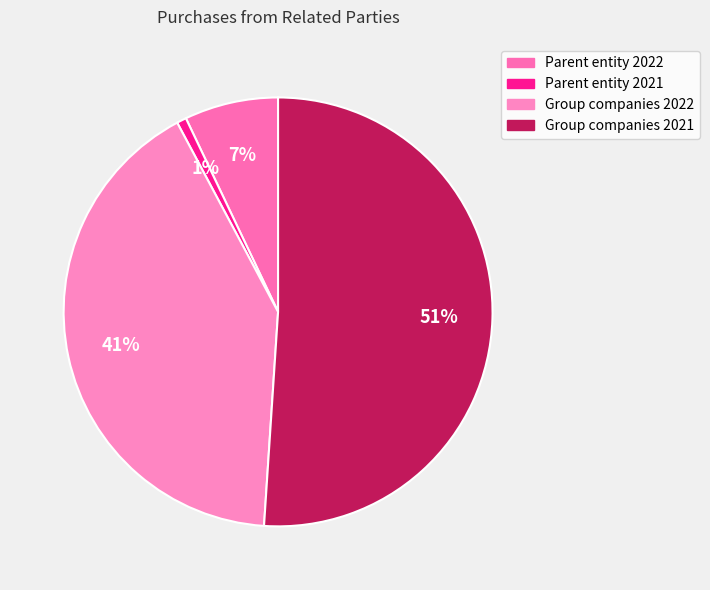

Which has a higher value, Group companies 2022 or Group companies 2021?

Group companies 2021